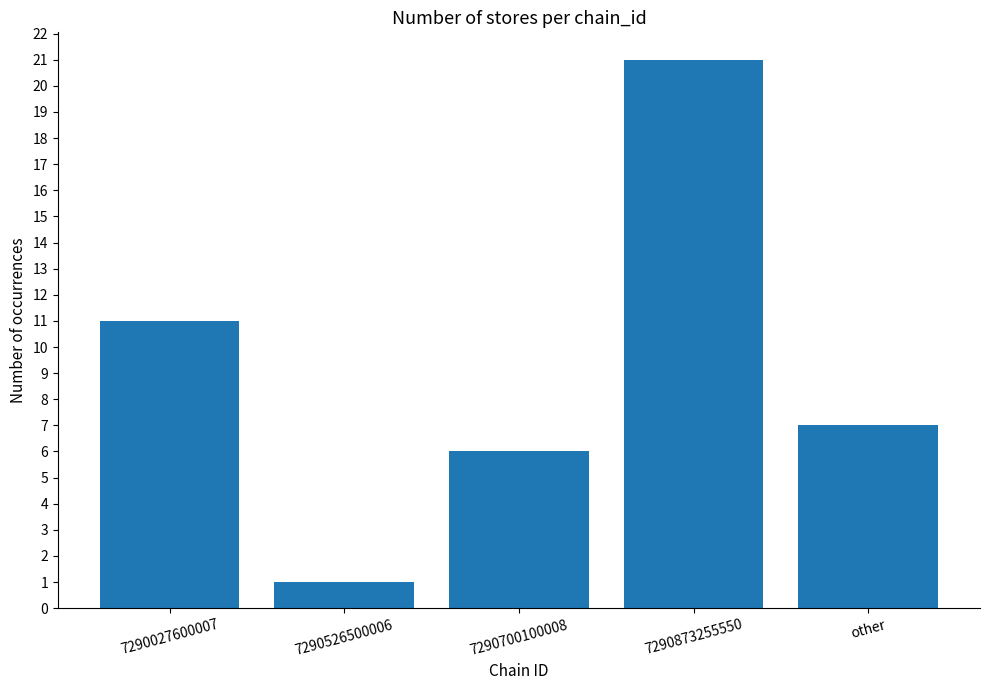

What is the value of the 2nd bar from the left?

1